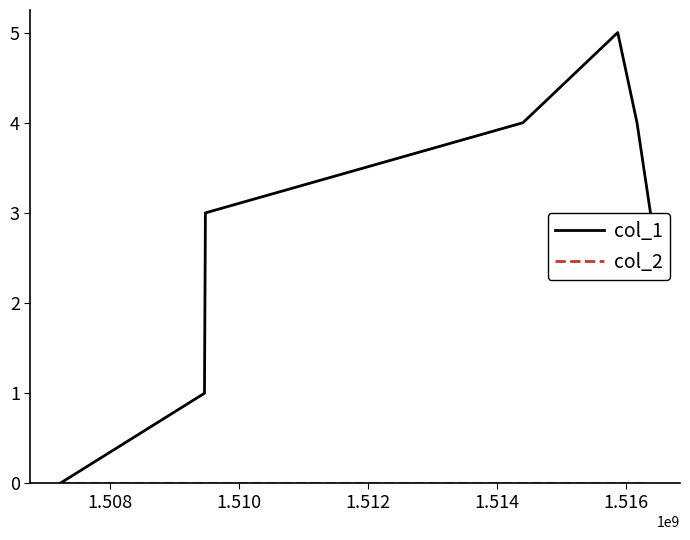

Which series has the largest range (max minus min)?

col_1